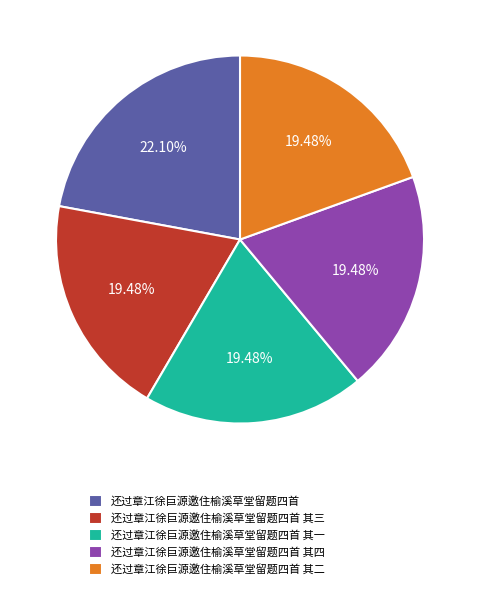

What portion of the pie excludes 还过章江徐巨源邀住榆溪草堂留题四首 其三?

80.5%